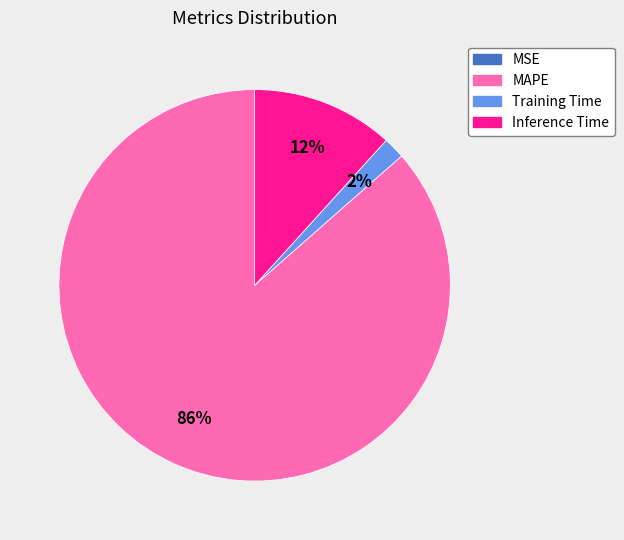

To the nearest percent, what is the difference between the largest and smallest slice percentages?

86%